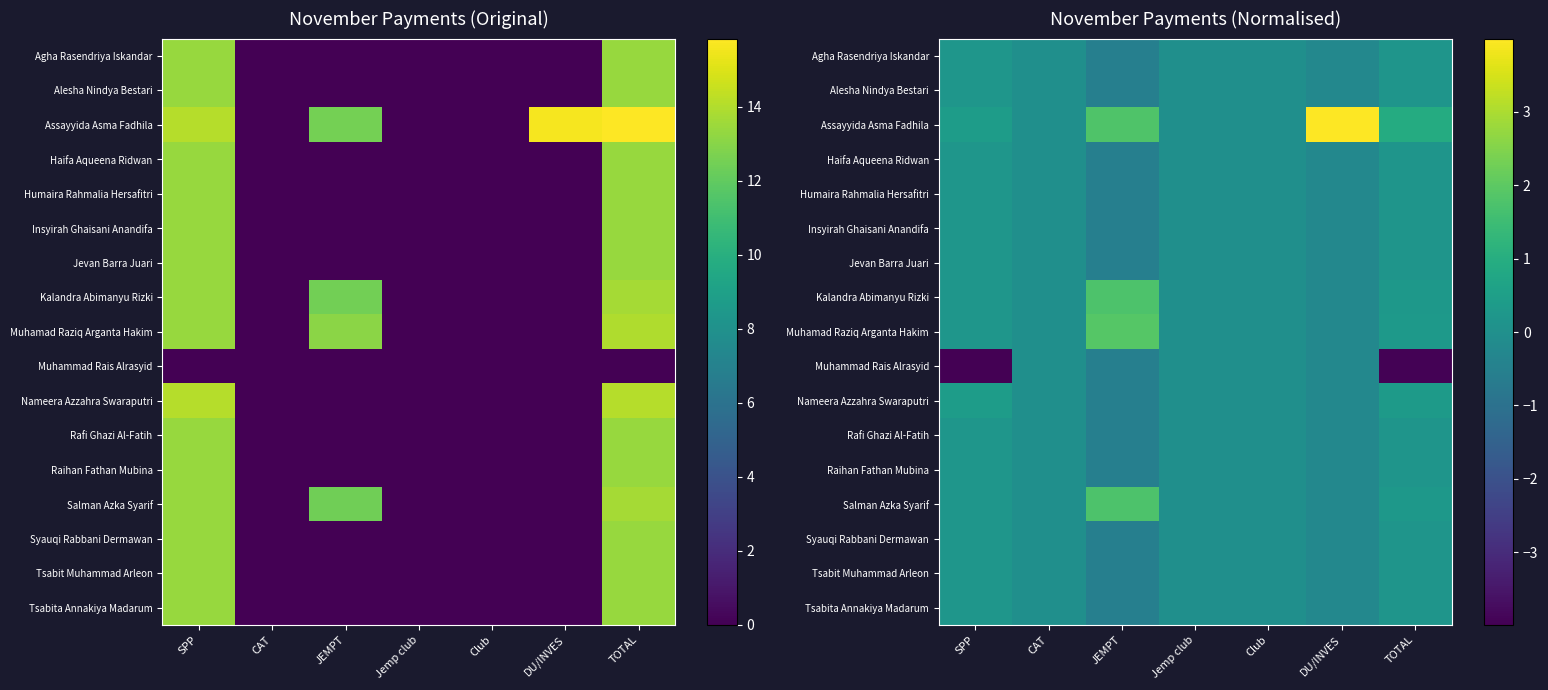

How many Insyirah Ghaisani Anandifa values are between 0 and 1?

5